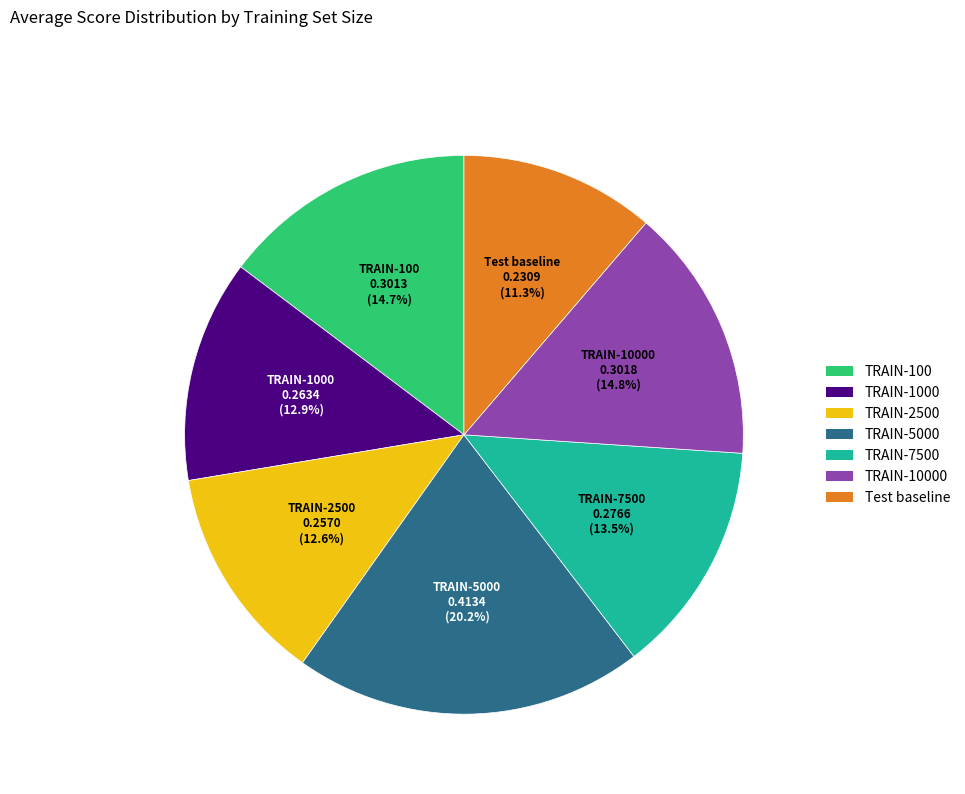

Is there any slice that represents more than half of the pie?

No